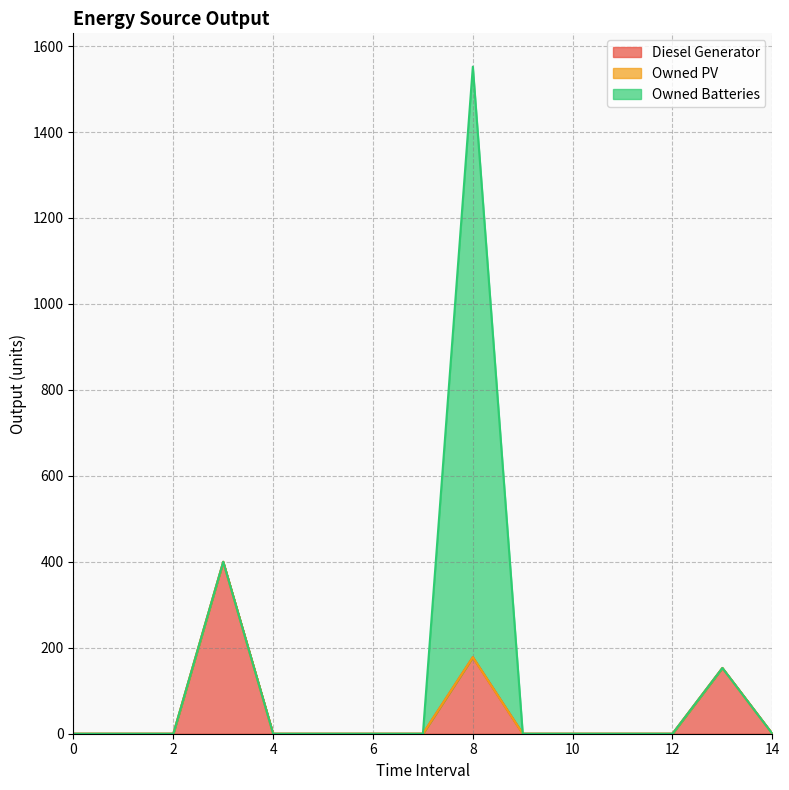

What is the spread (max minus min) of values at 13?

153